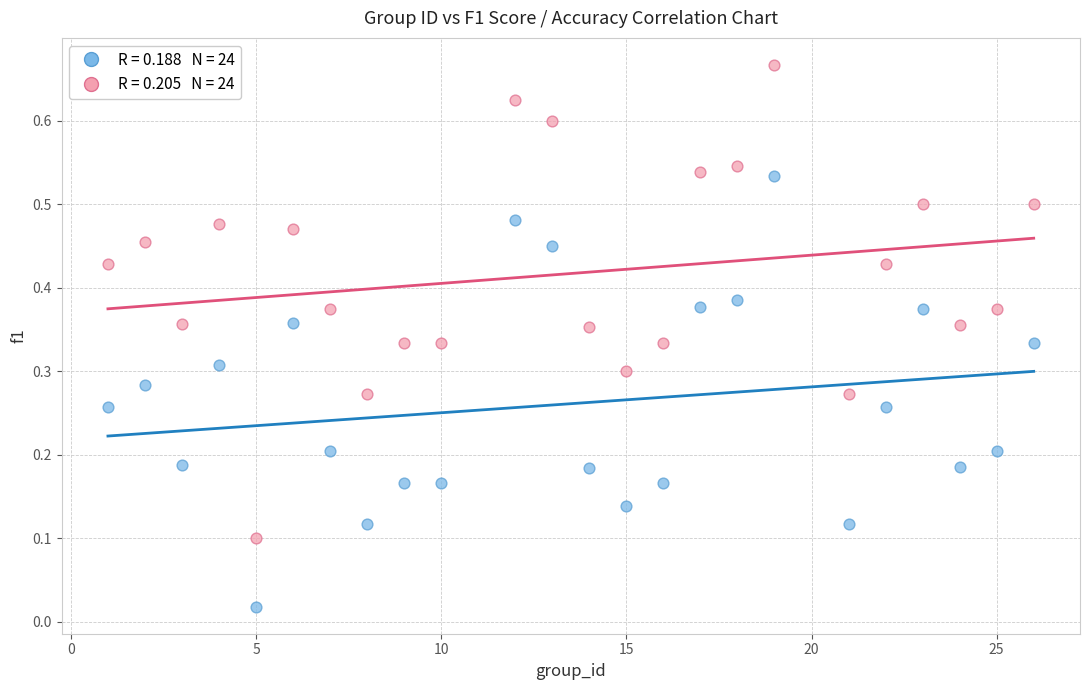

How many points are shown in the scatter plot?

48